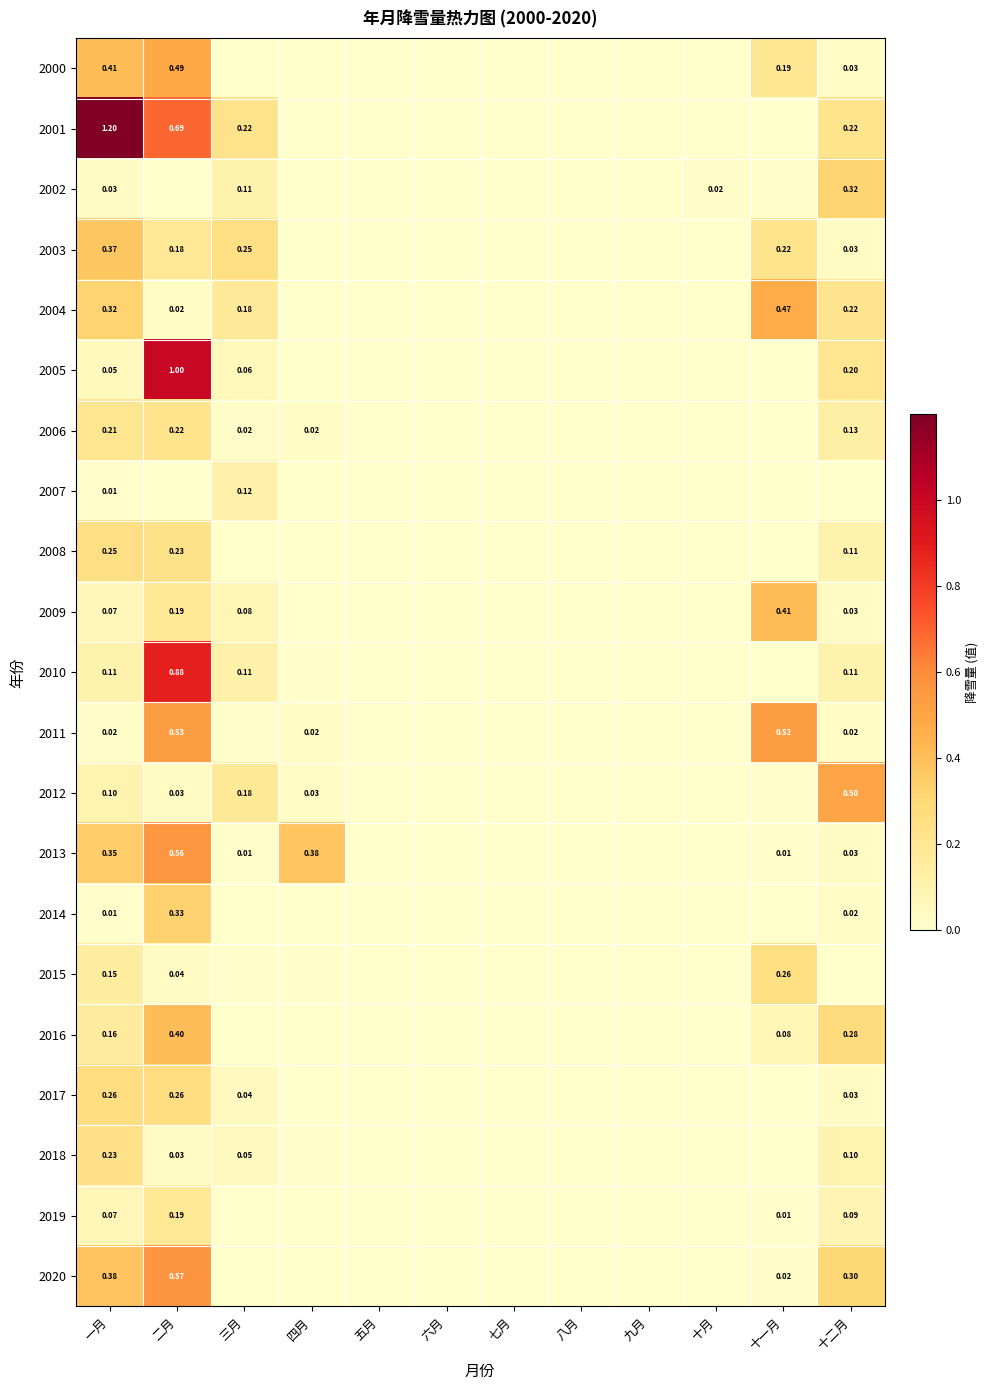

Is the value of 2011 at 一月 greater than the value of 2014 at 二月?

No